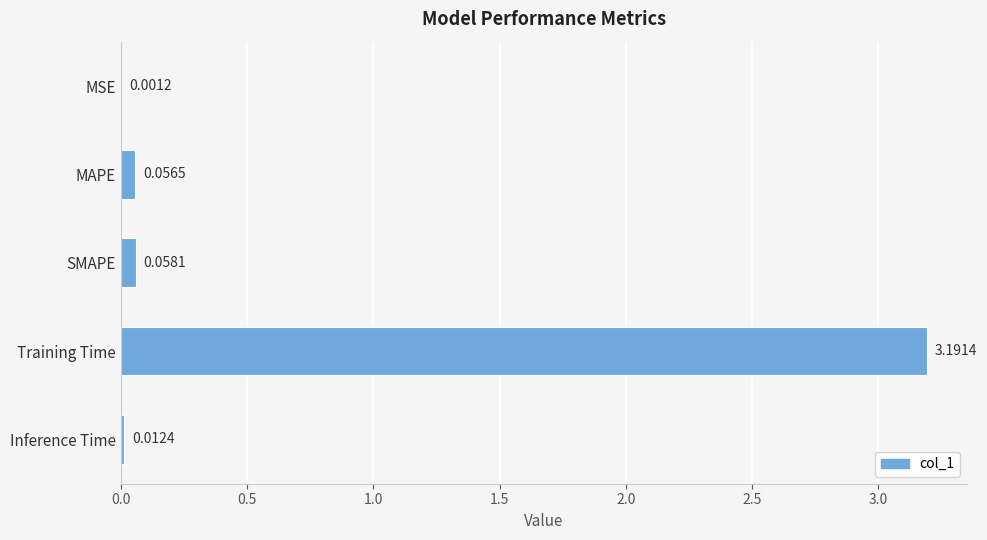

Which has a higher value, SMAPE or Inference Time?

SMAPE